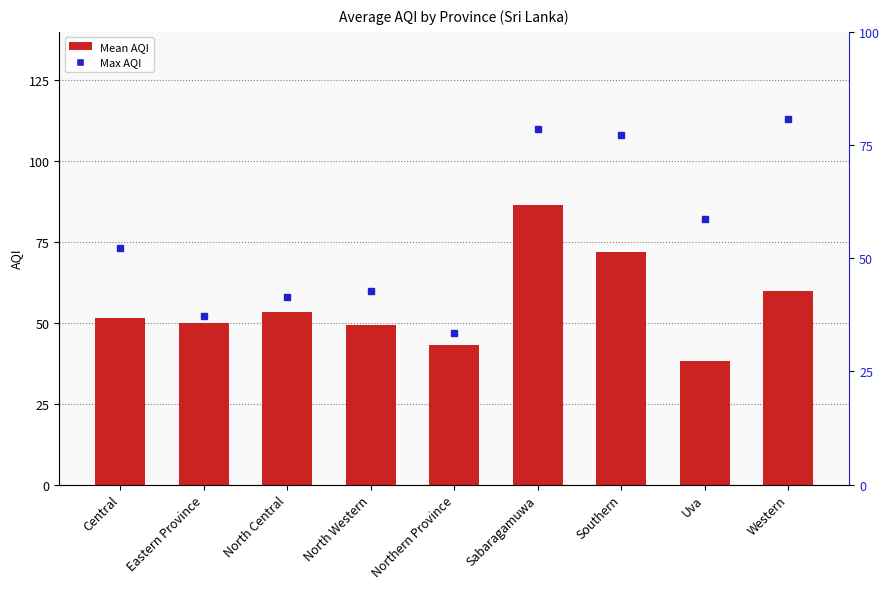

What is the sum of all values?

504.4